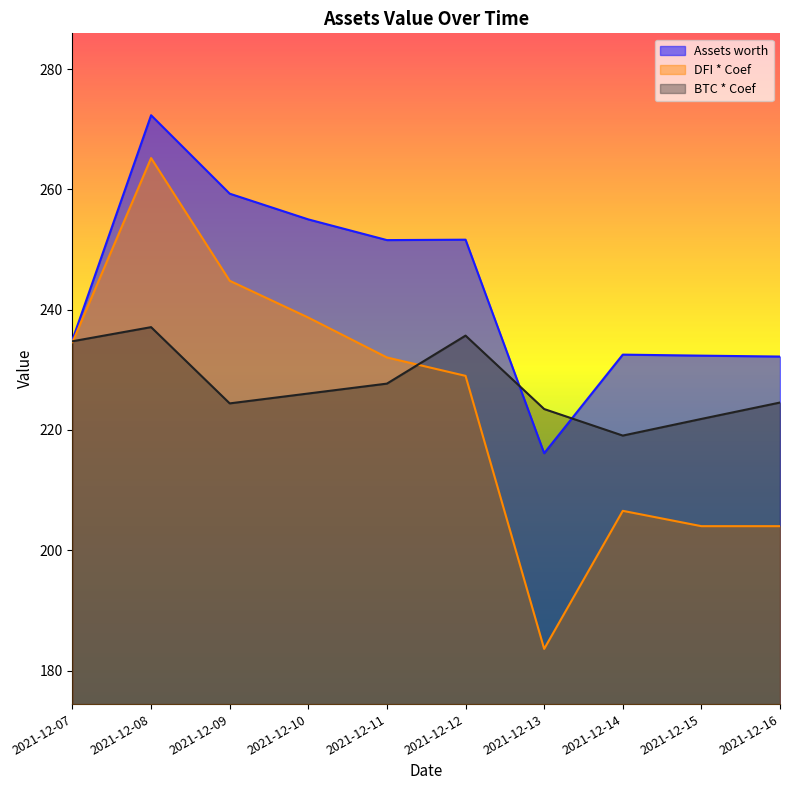

What is the value of the Assets worth point at the 5th from the left?

251.6